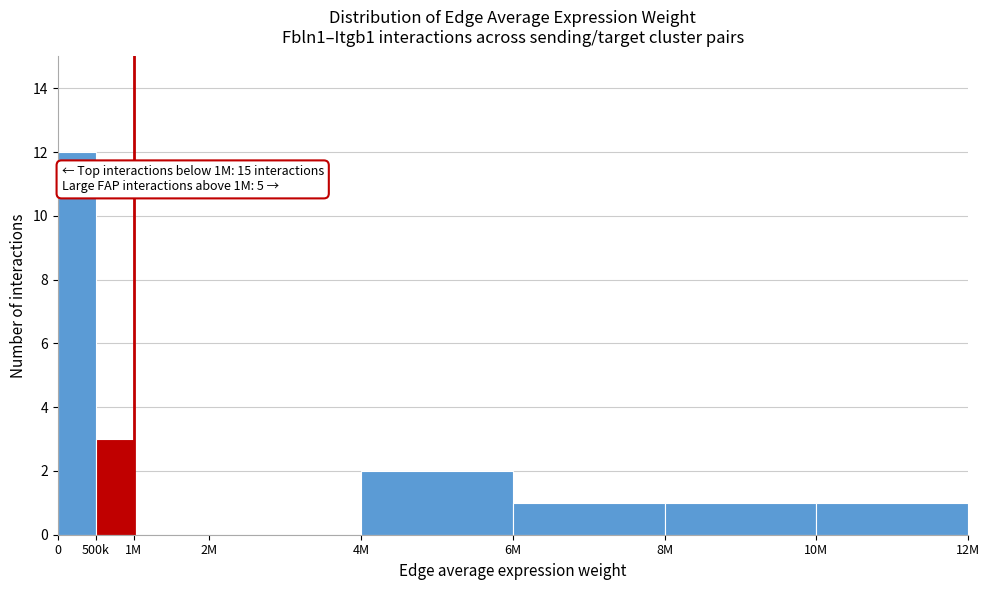

Reading left to right, transcribe all the data shown in this chart.

0=12	500k=3	1M=0	2M=0	4M=2	6M=1	8M=1	10M=1